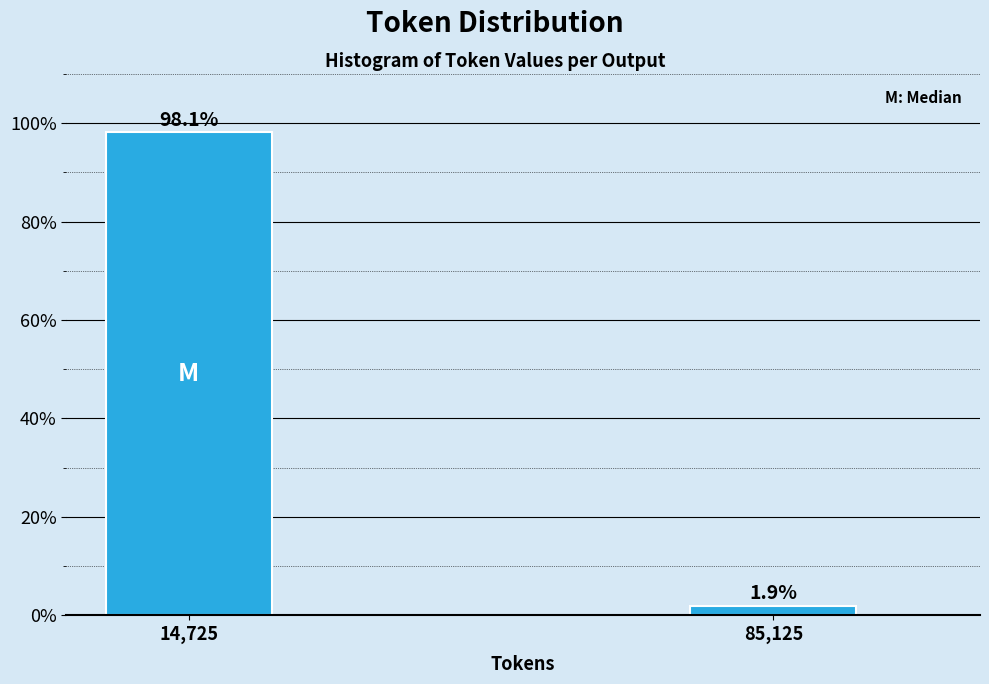

Reading left to right, list all the values displayed in this chart.

14,725=98.1	85,125=1.9